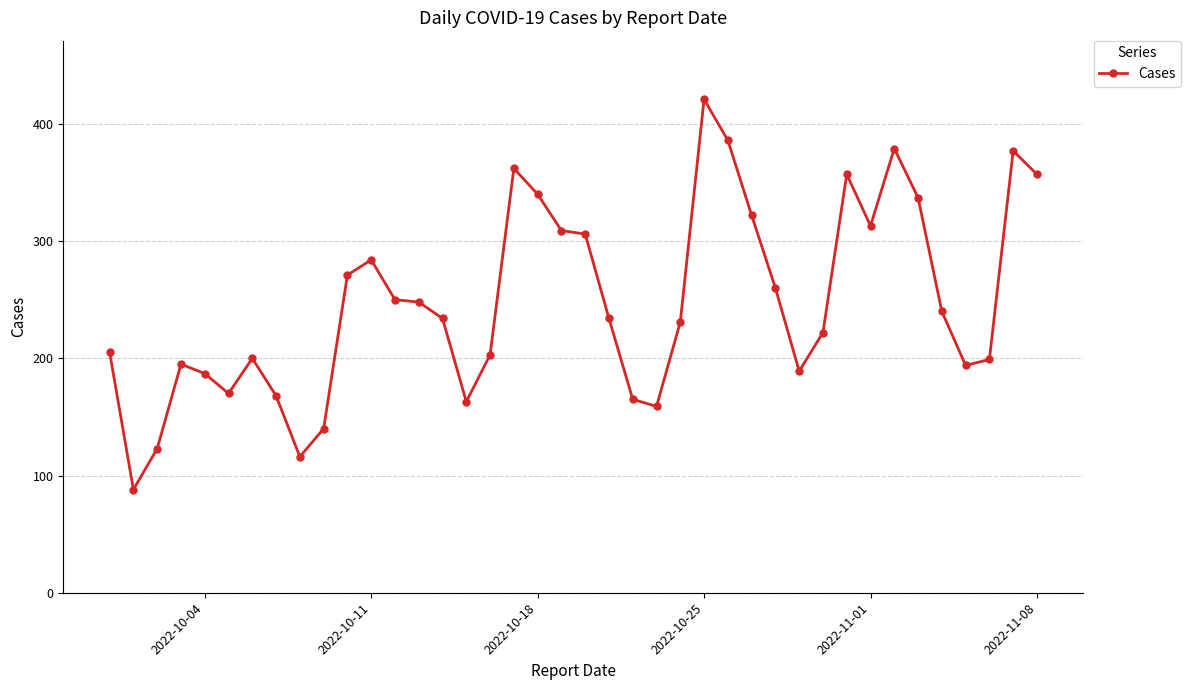

What is the minimum value shown in the chart?

88